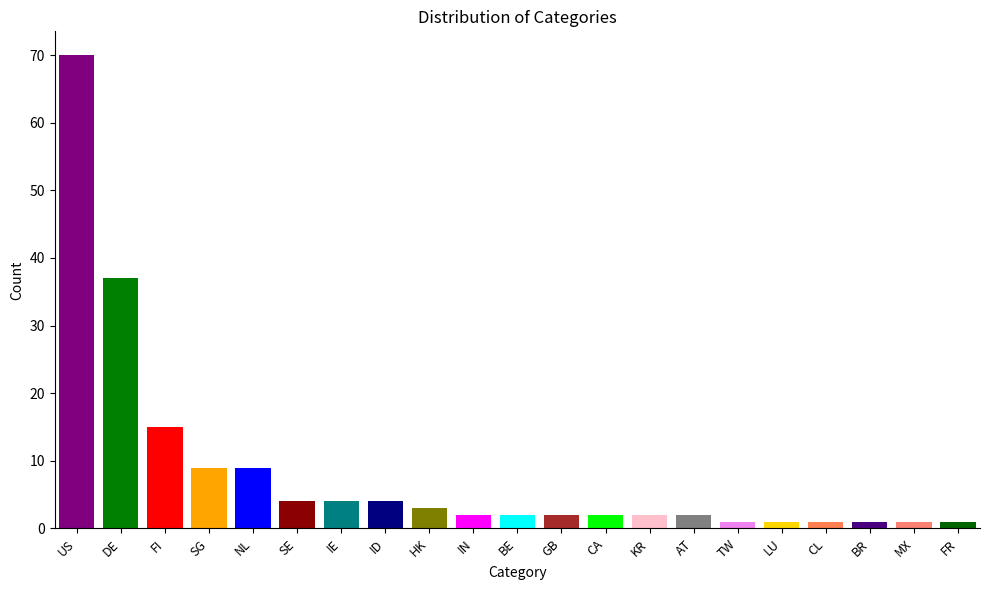

At which category does the chart reach its peak across all series?

US